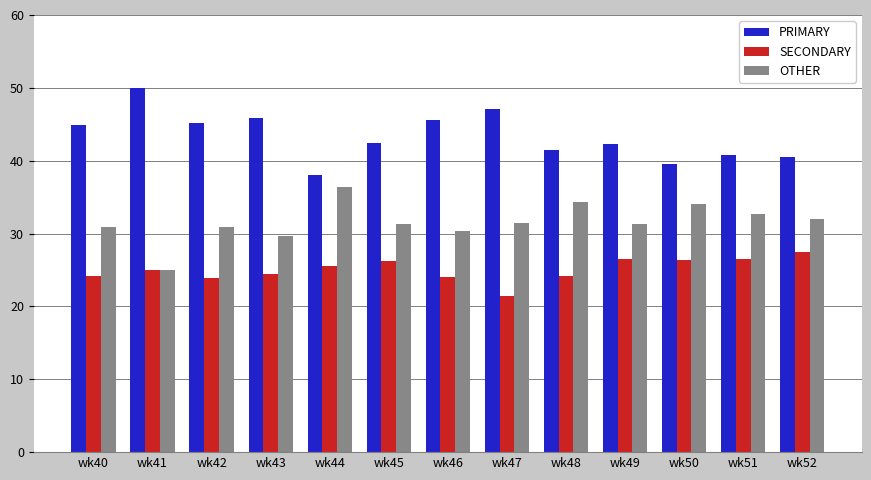

How many bars are there in each group?

3